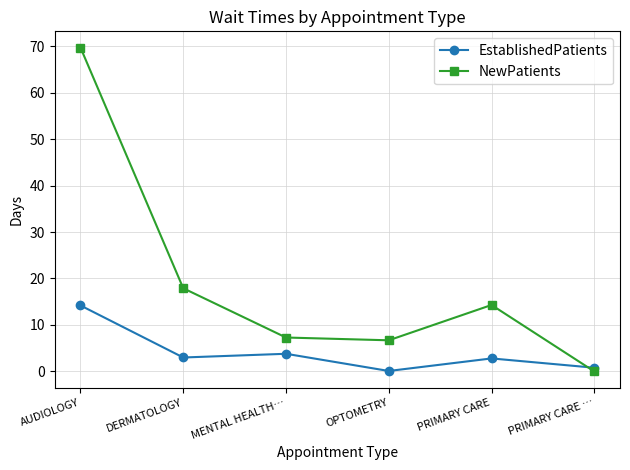

List the series in order of their overall mean, lowest first.

EstablishedPatients, NewPatients